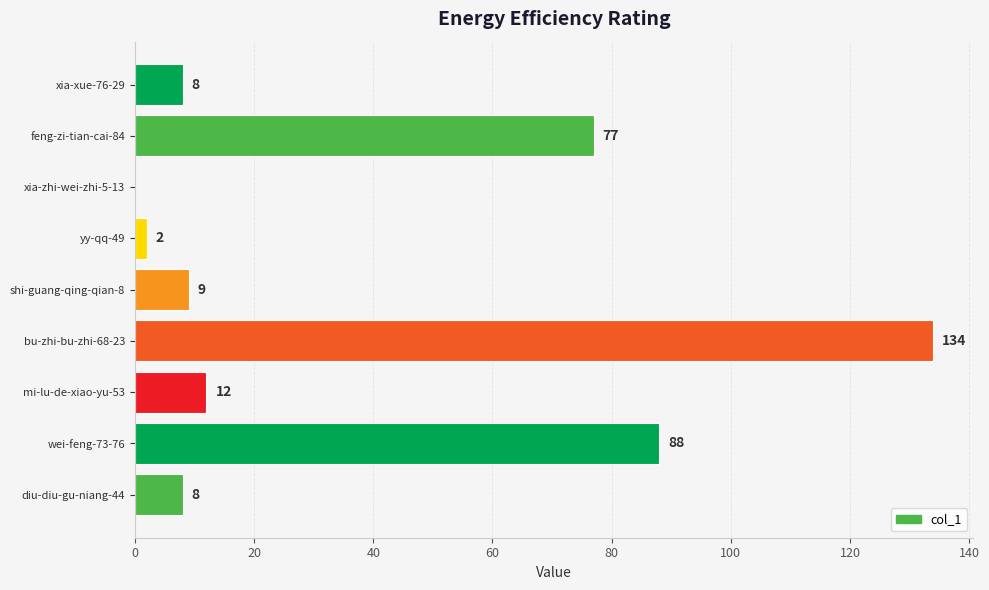

What is the sum of all values?

338